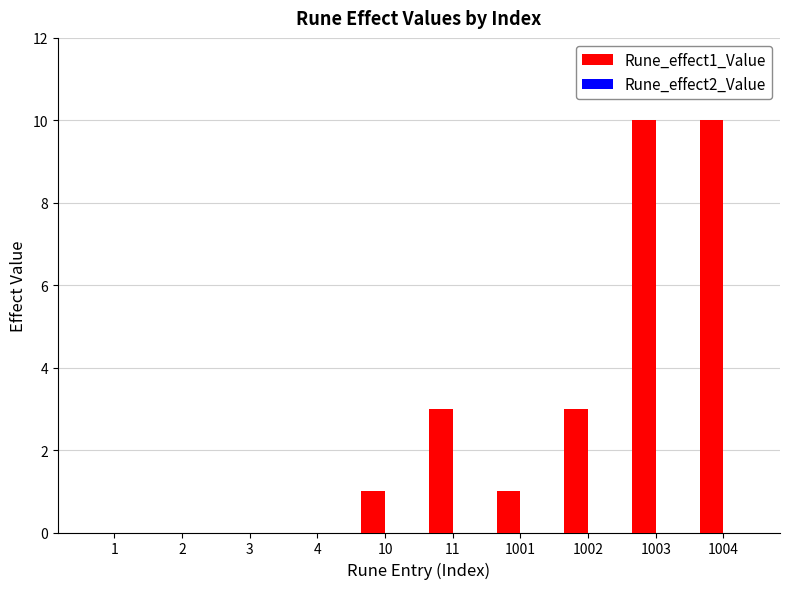

What is the sum of all values?

28